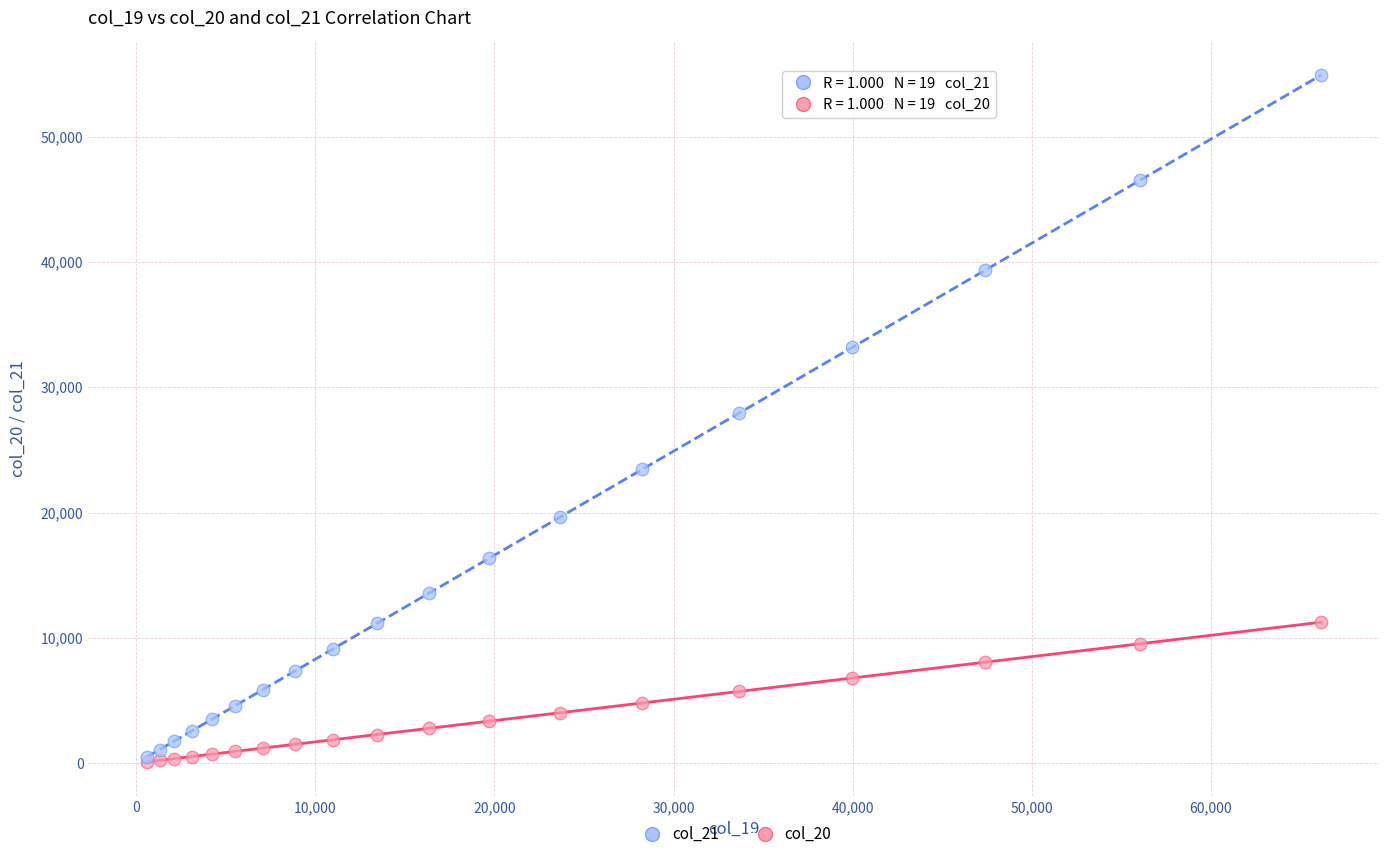

What are all the series names shown in the legend?

col_21, col_20